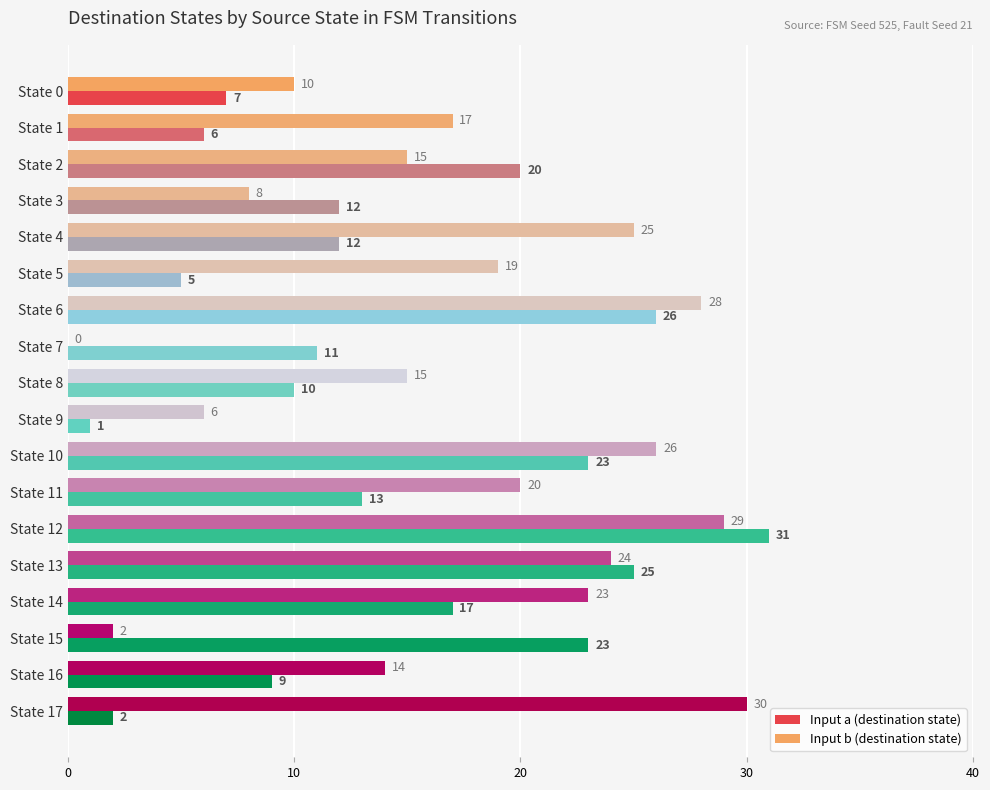

Is it true that Input a (destination state) equals 36 at State 15?

False